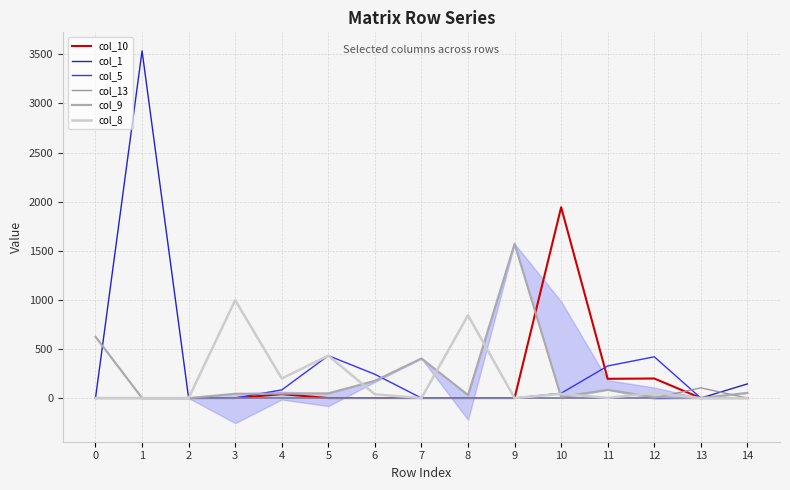

Between 4 and 6, which series saw the biggest shift?

col_8